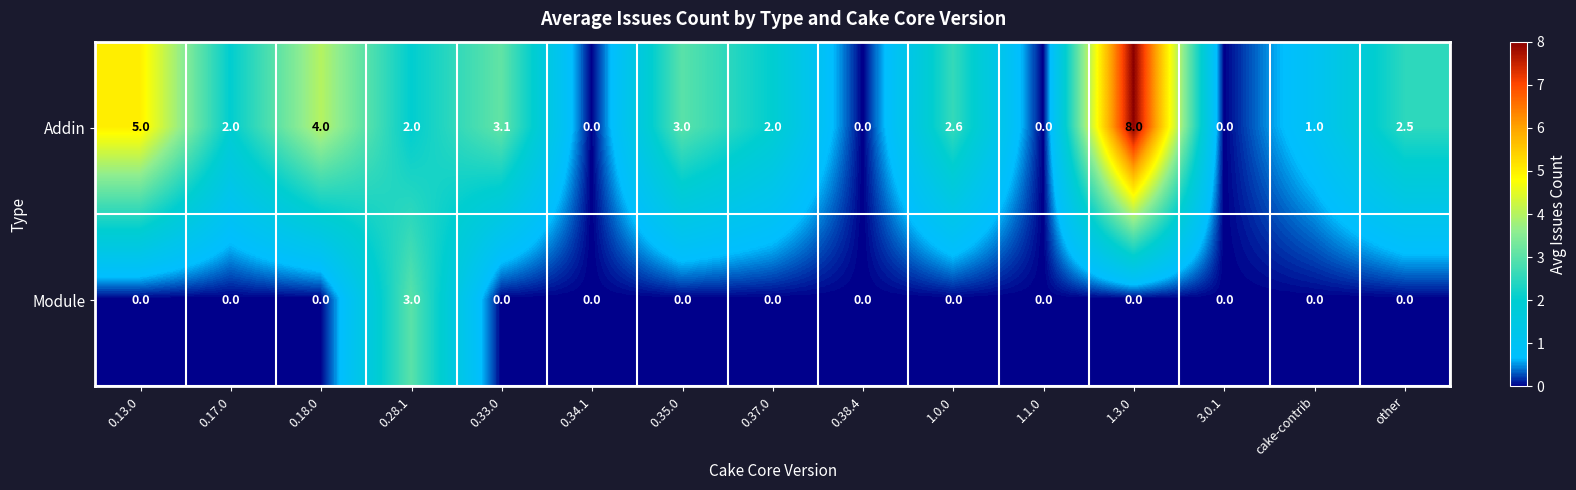

Reading left to right, transcribe all the data shown in this chart.

Addin: 0.13.0=5.0	0.17.0=2.0	0.18.0=4.0	0.28.1=2.0	0.33.0=3.1	0.34.1=0.0	0.35.0=3.0	0.37.0=2.0	0.38.4=0.0	1.0.0=2.6	1.1.0=0.0	1.3.0=8.0	3.0.1=0.0	cake-contrib=1.0	other=2.5
Module: 0.13.0=0.0	0.17.0=0.0	0.18.0=0.0	0.28.1=3.0	0.33.0=0.0	0.34.1=0.0	0.35.0=0.0	0.37.0=0.0	0.38.4=0.0	1.0.0=0.0	1.1.0=0.0	1.3.0=0.0	3.0.1=0.0	cake-contrib=0.0	other=0.0